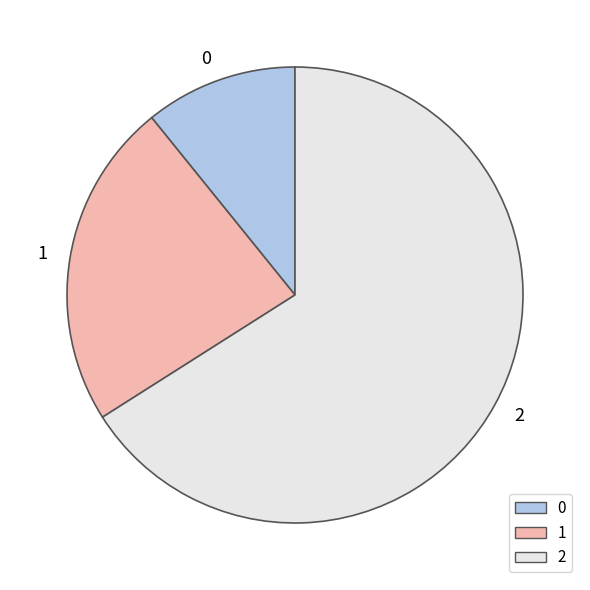

How many slices are in this pie chart?

3